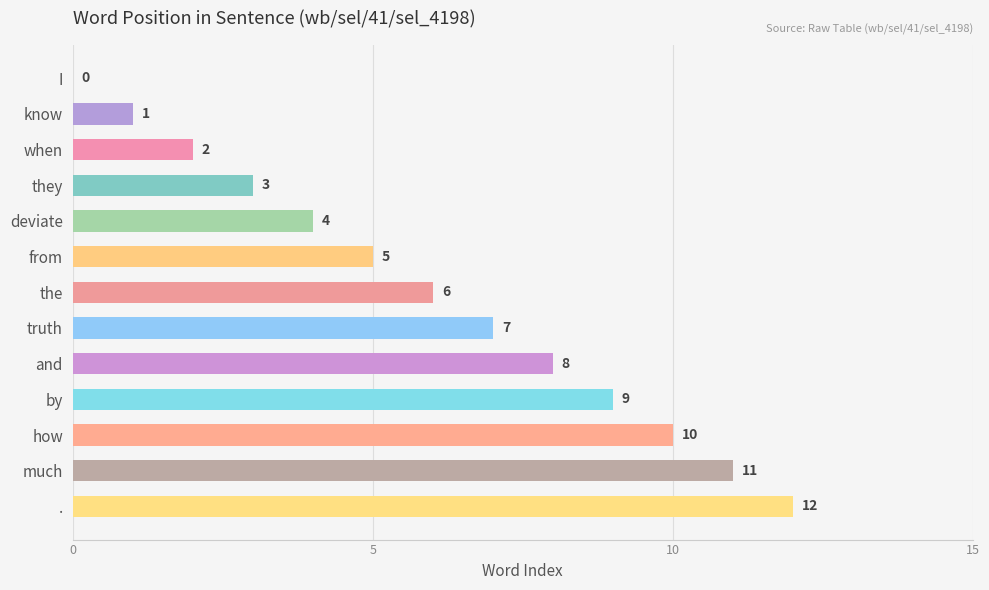

What is the approximate value at much, to the nearest 5?

10